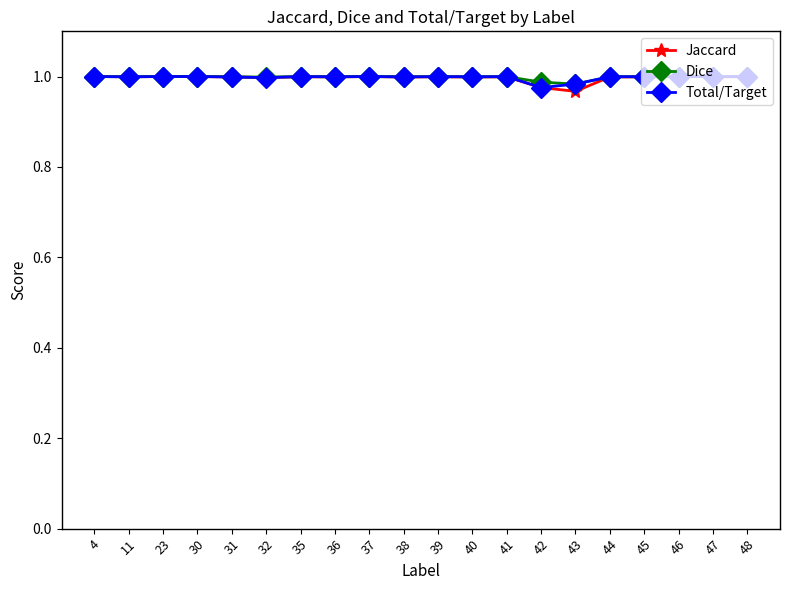

What is the sum of the Dice values at 41 and 46?

2.0